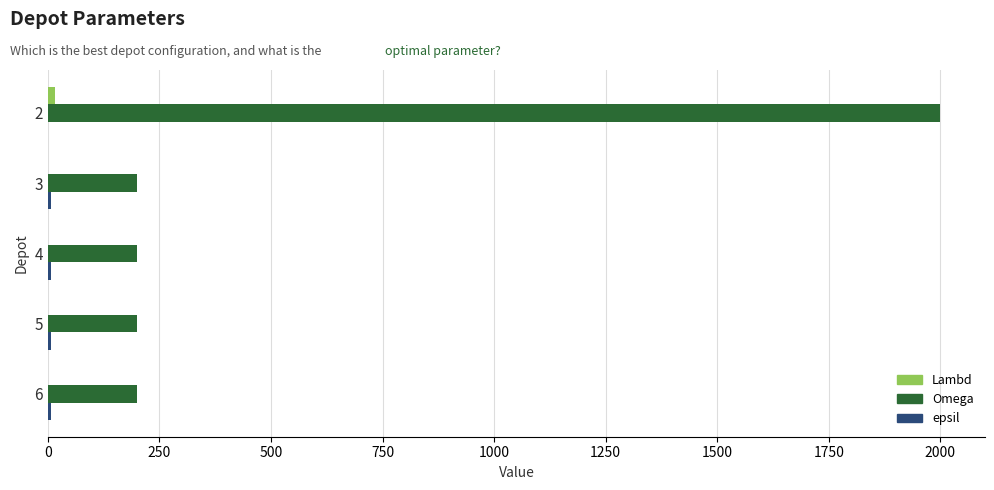

Count the number of categories in the chart.

5